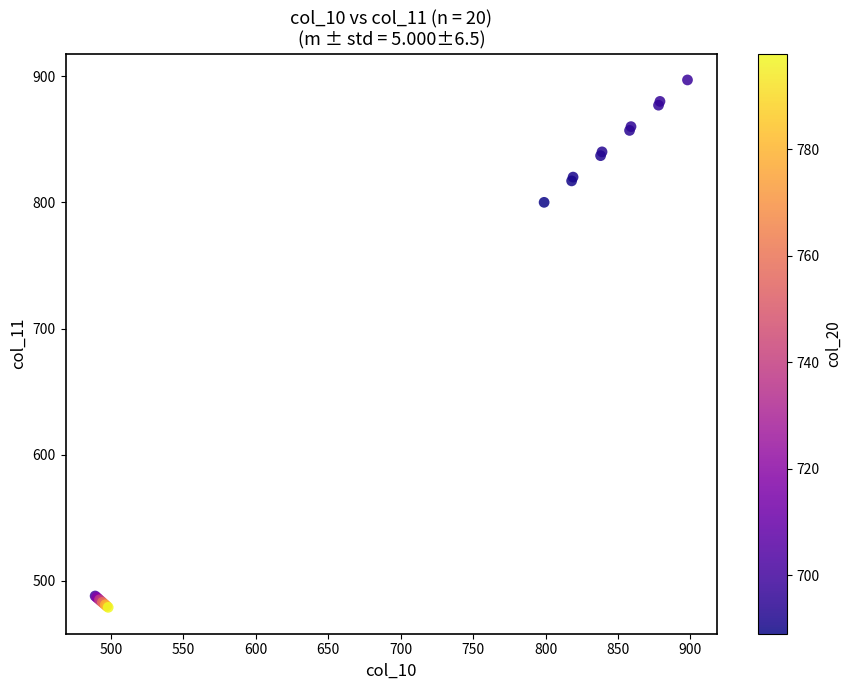

What Y value in the scatter plot is closest to 688?

800.0